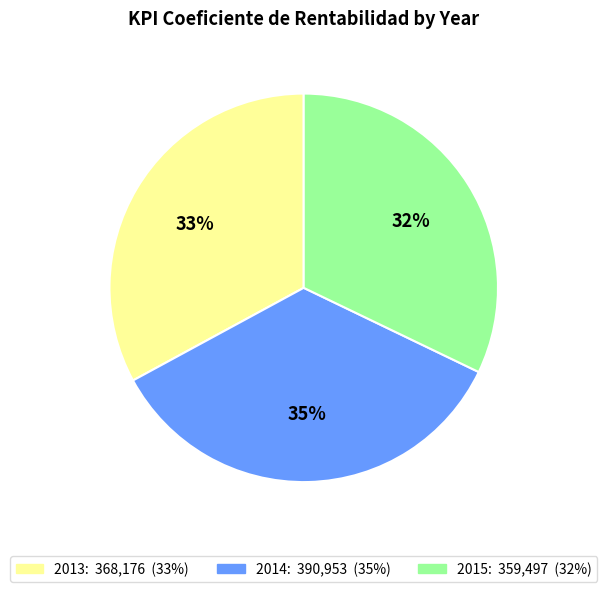

The 2013 slice represents 18% of the pie. True or false?

False